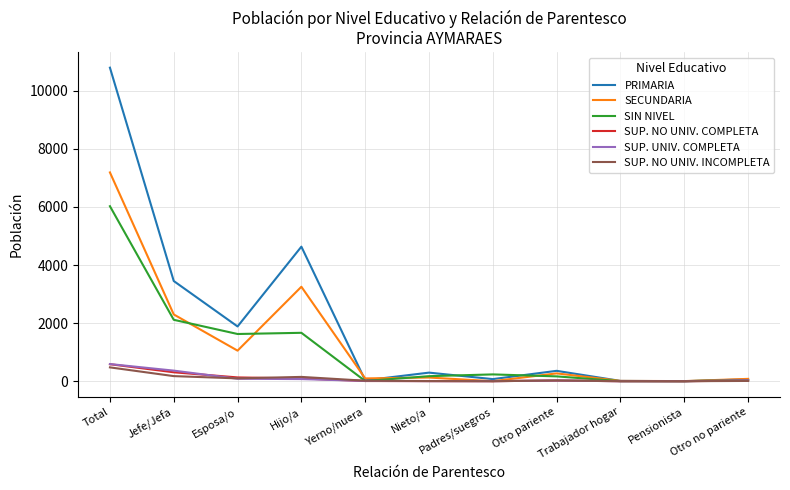

What is the maximum value for SUP. UNIV. COMPLETA?

590